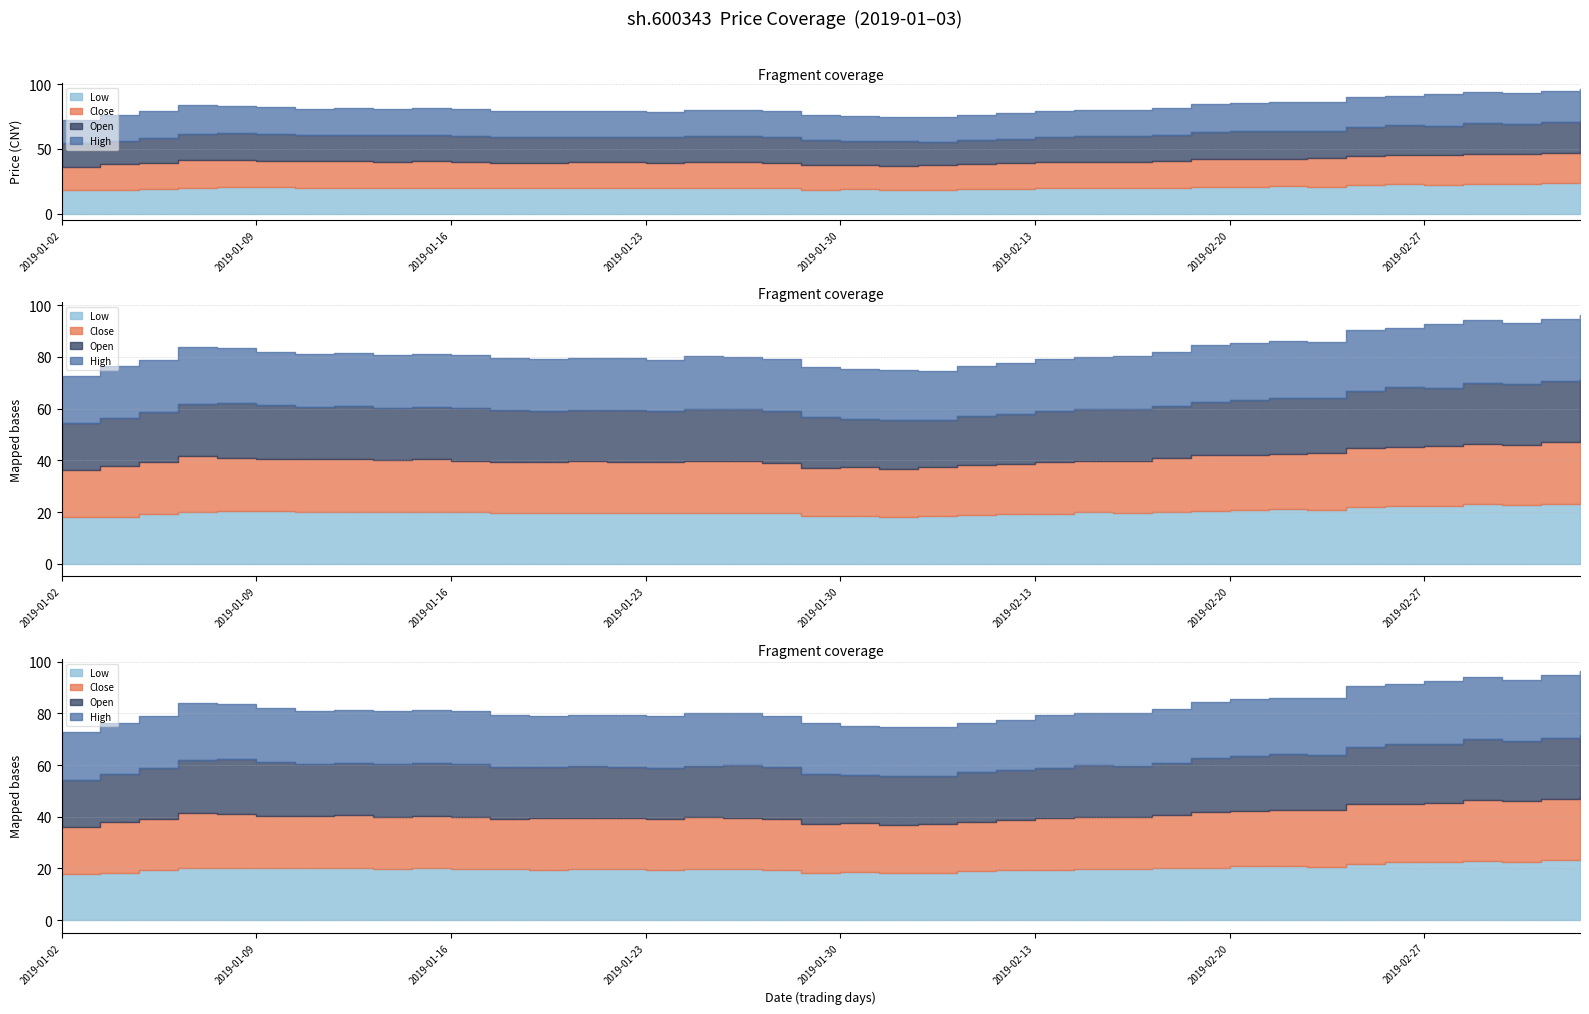

Which series has the largest total across all categories?

high